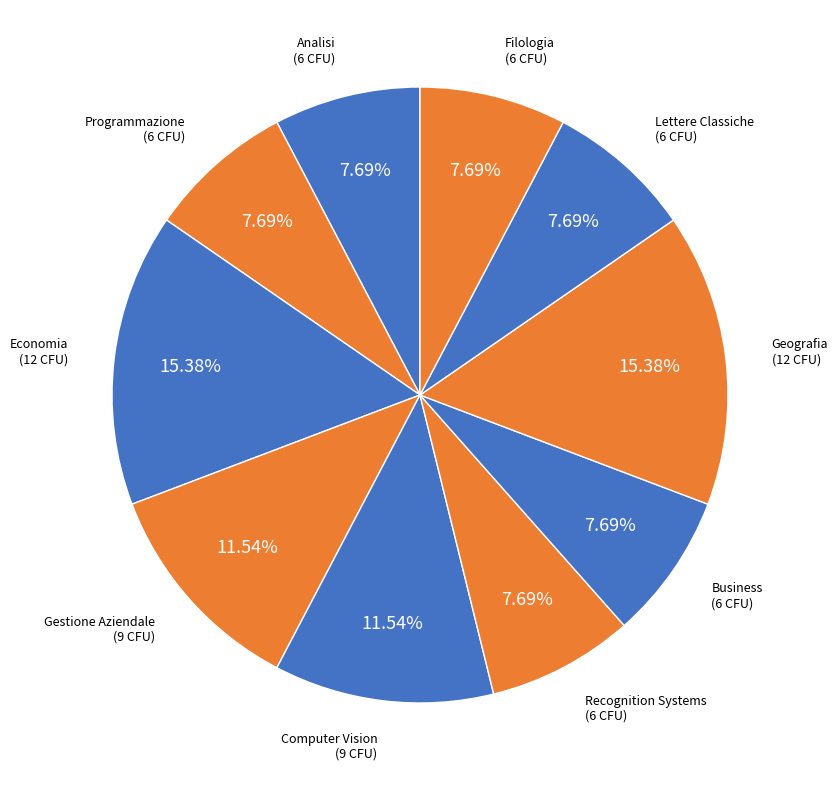

To the nearest percent, what percentage of the pie is Recognition Systems?

8%